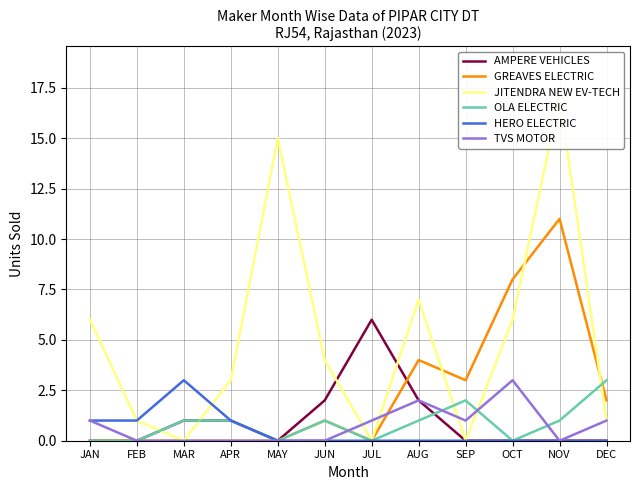

At which category is the sum across all series the highest?

NOV